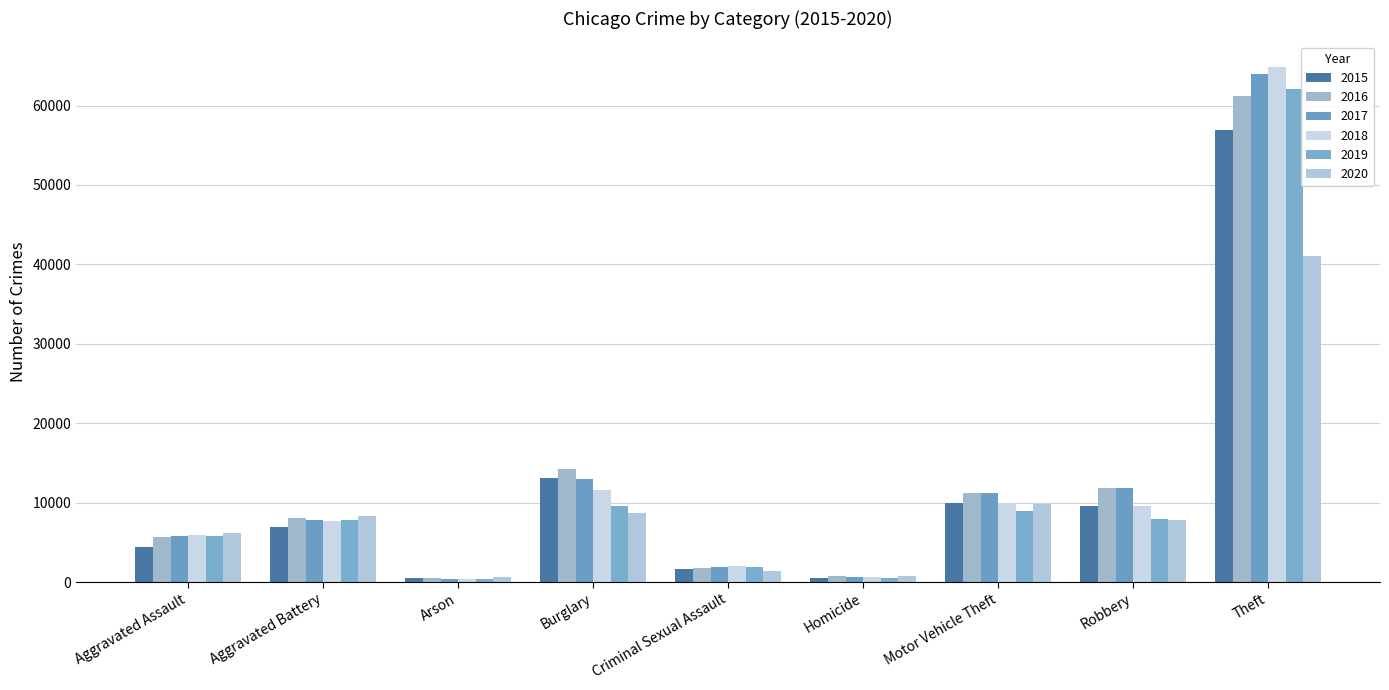

What is the sum of the 2016 values at Theft and Motor Vehicle Theft?

72332